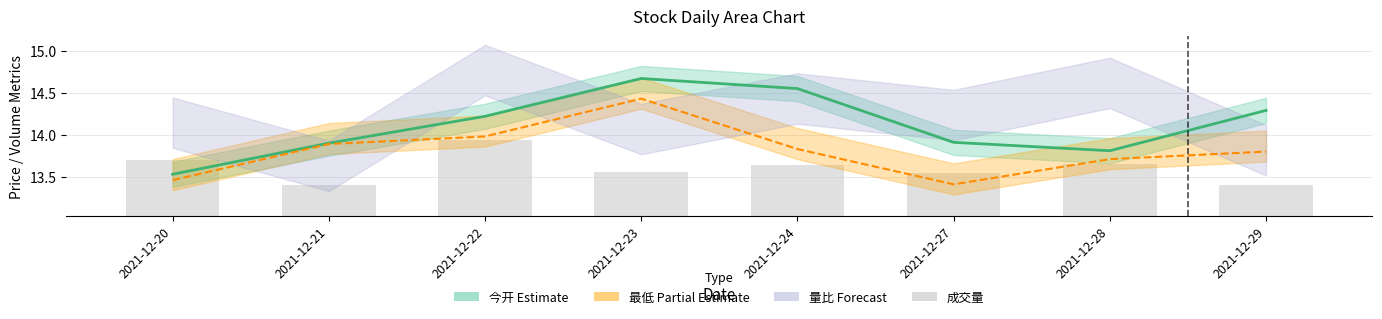

Which series has the largest total across all categories?

今开 line